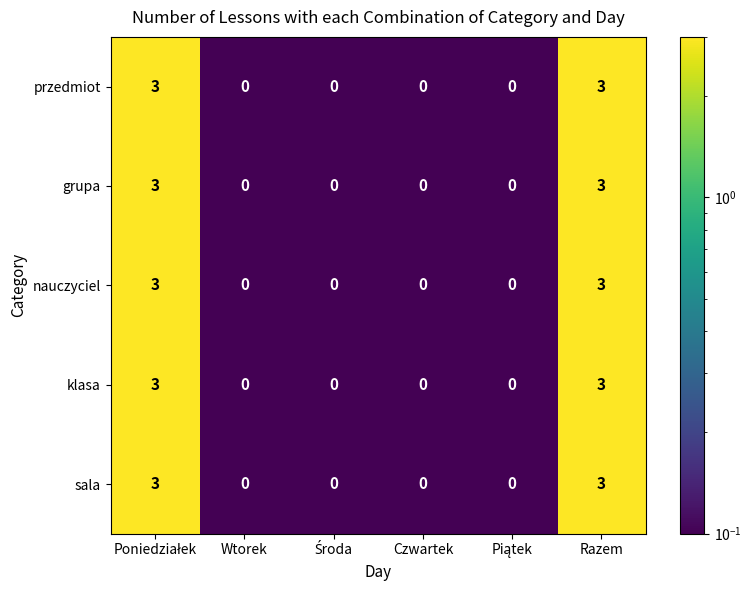

What is the highest value of the nauczyciel series?

3